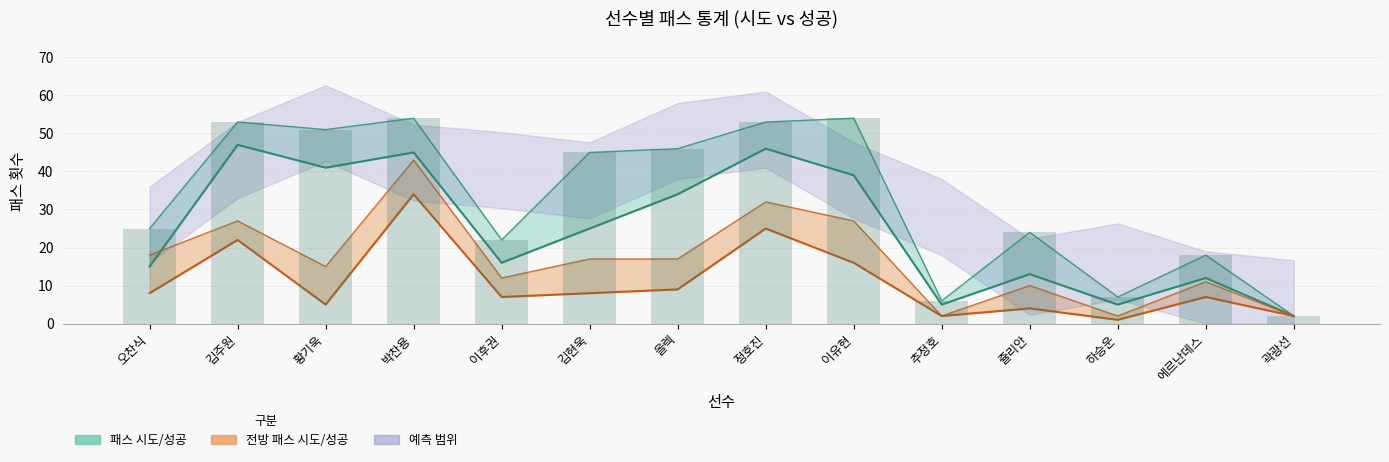

What is the difference between the maximum and minimum values in the 패스 시도 series?

52